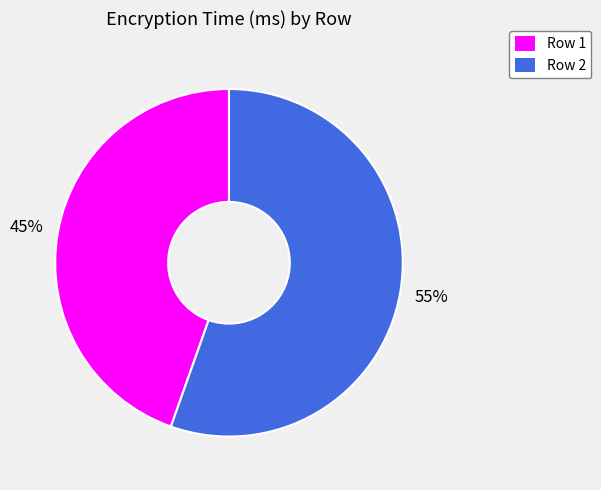

Rank the categories by value from highest to lowest.

Row 2, Row 1